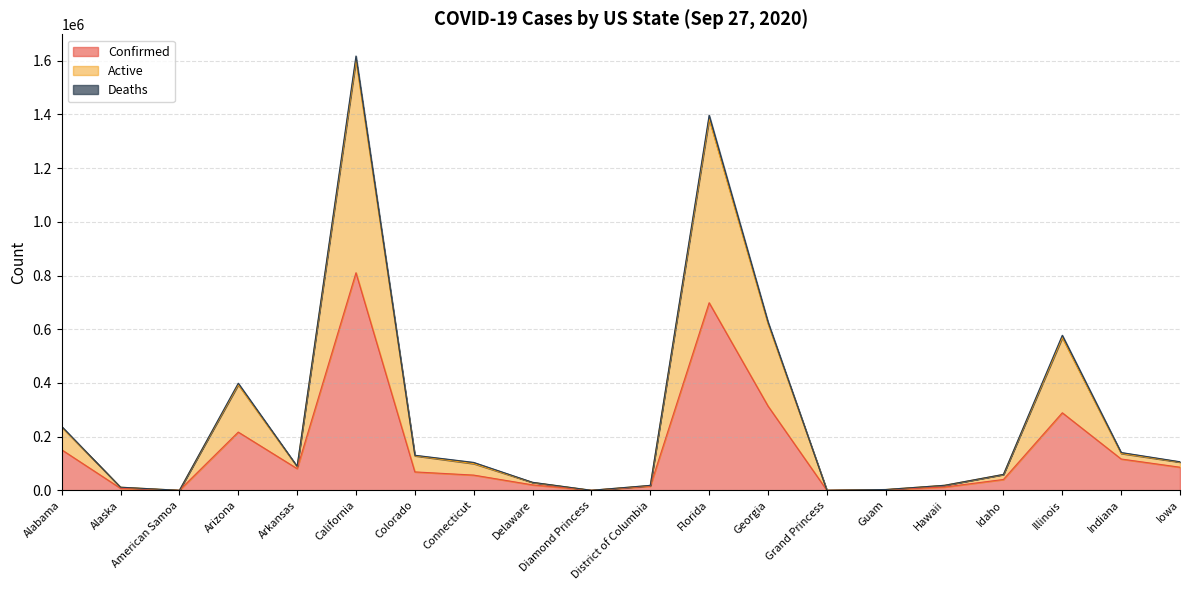

What is the spread (max minus min) of values at California?

791868